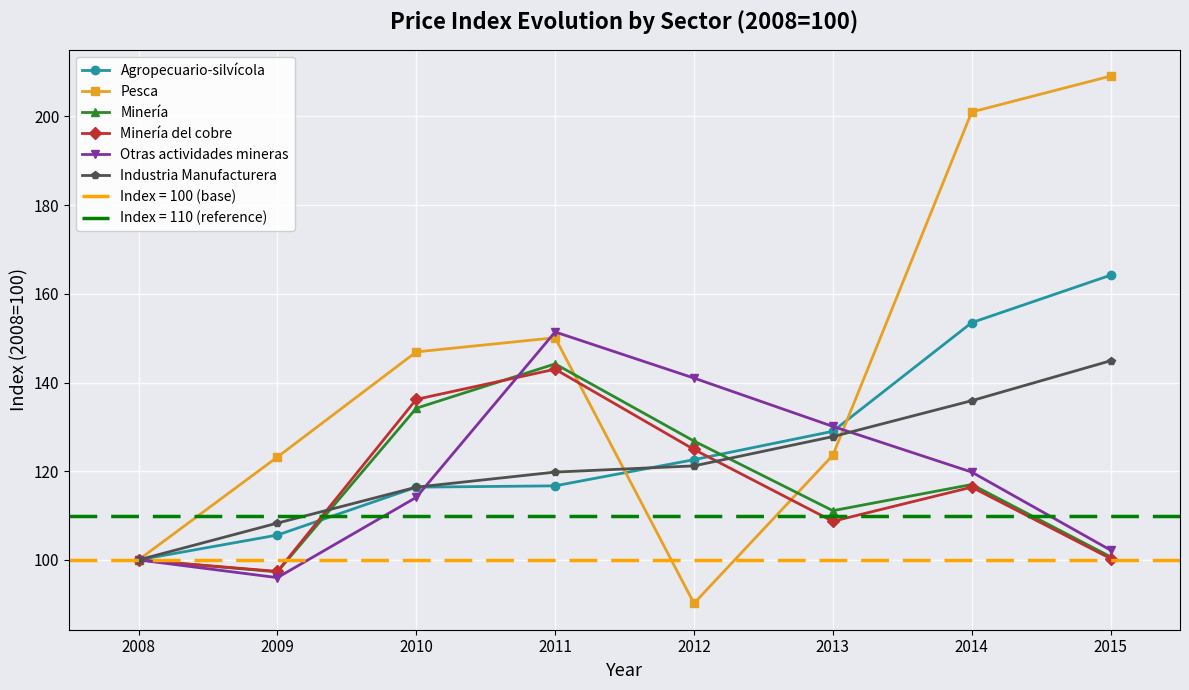

Which series has the largest range (max minus min)?

Pesca